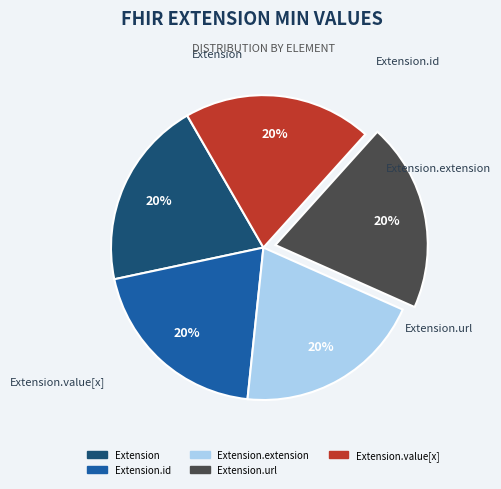

Combined, do Extension and Extension.id account for over 50%?

No